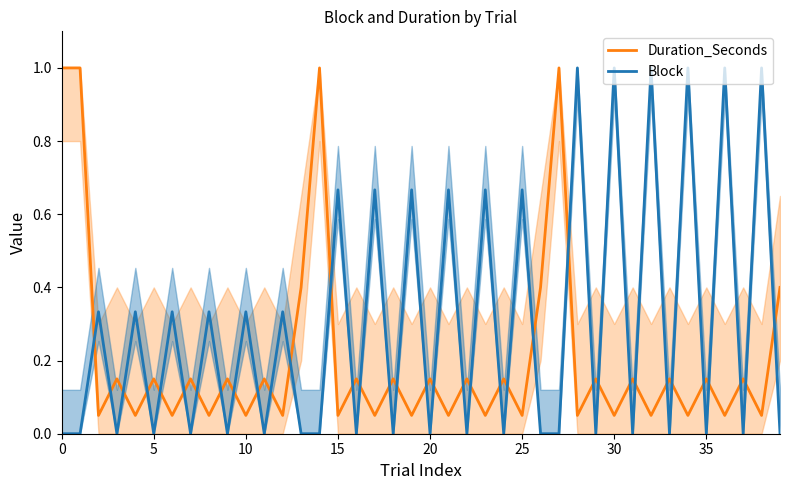

What is the sum of all Duration_Seconds values?

8.3